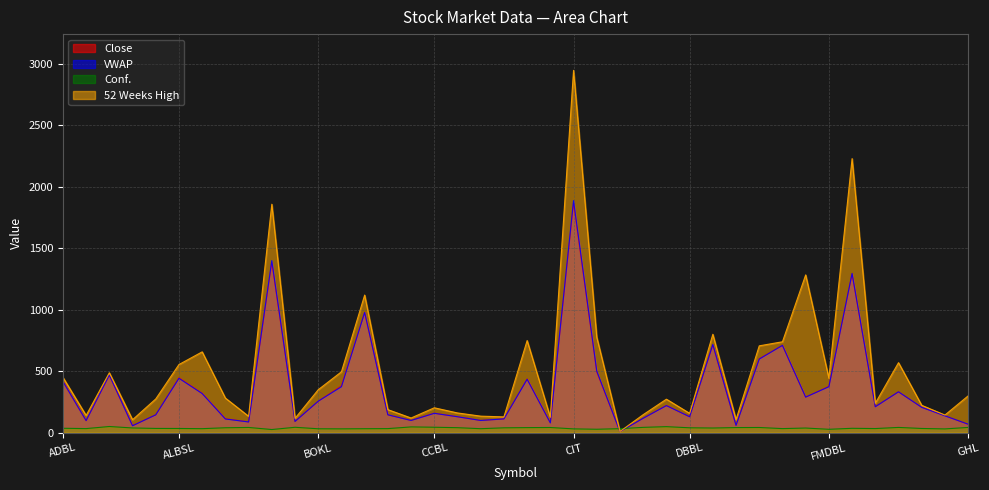

The Close series shows 9.6 at CMF1. True or false?

True